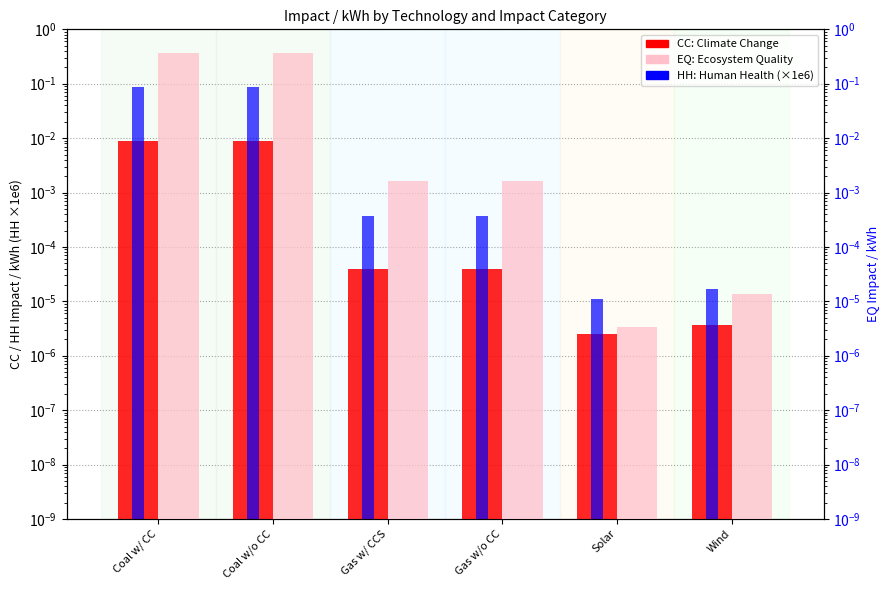

Reading right to left, what are all the values shown in this chart?

CC: Wind=0.0	Solar=0.0	Gas w/o CC=0.0	Gas w/ CCS=0.0	Coal w/o CC=0.0	Coal w/ CC=0.0
HH (×1e6): Wind=0.0	Solar=0.0	Gas w/o CC=0.0	Gas w/ CCS=0.0	Coal w/o CC=0.1	Coal w/ CC=0.1
EQ: Wind=0.0	Solar=0.0	Gas w/o CC=0.0	Gas w/ CCS=0.0	Coal w/o CC=0.4	Coal w/ CC=0.4